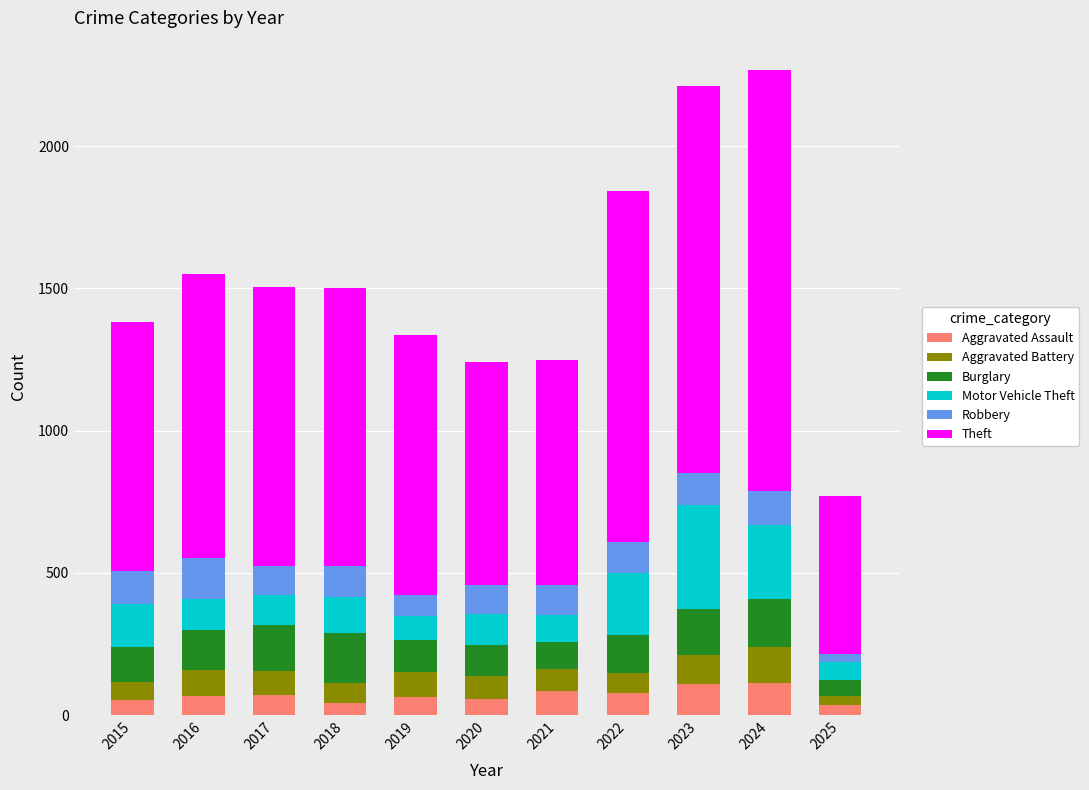

What is the total value across all series at 2015?

1382